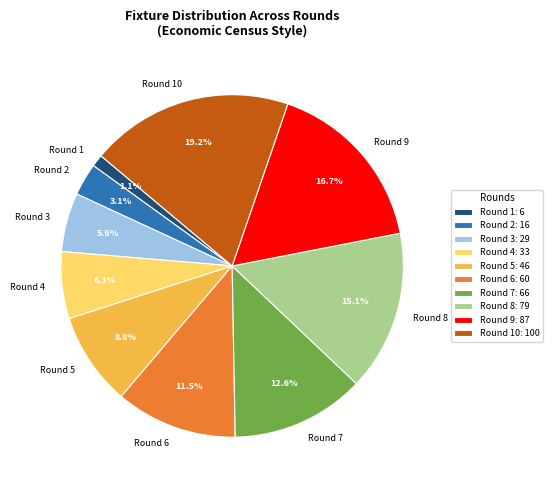

True or false: Round 10 accounts for 12% of the total.

False